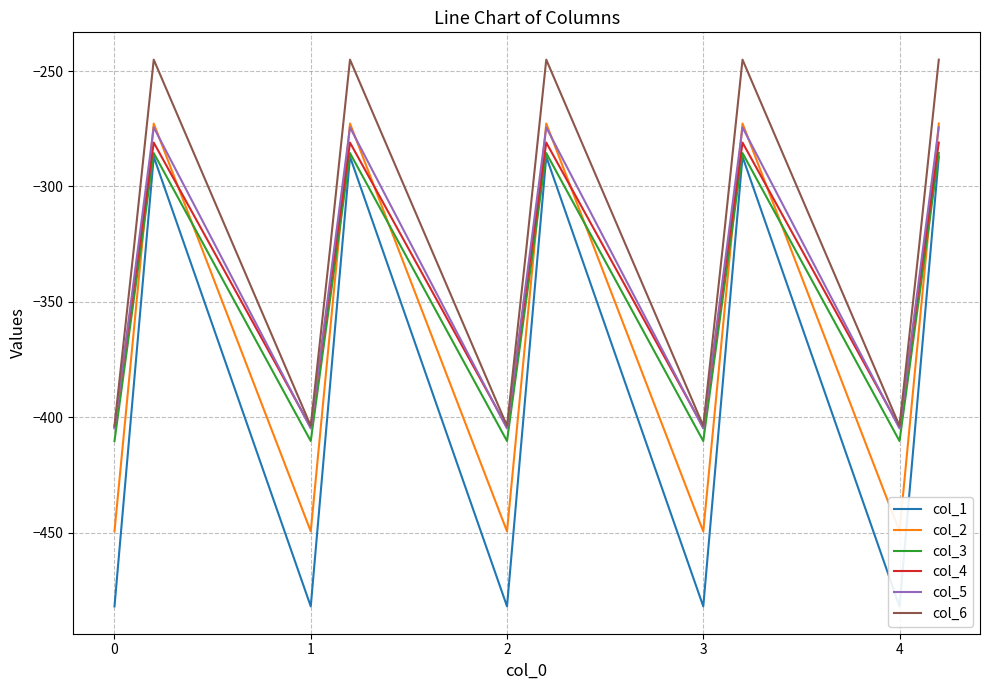

True or false: col_6 and col_3 intersect in this chart.

False